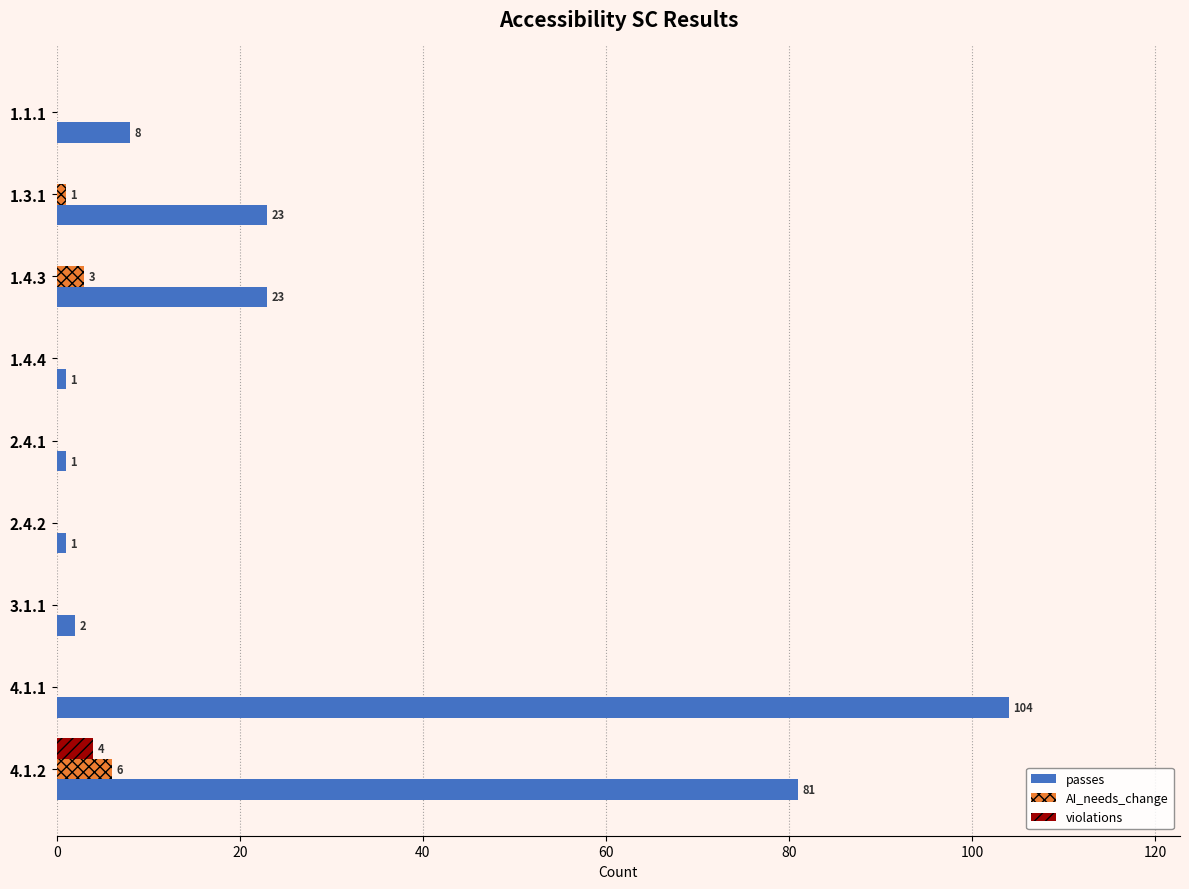

At which category is the sum across all series the highest?

4.1.1